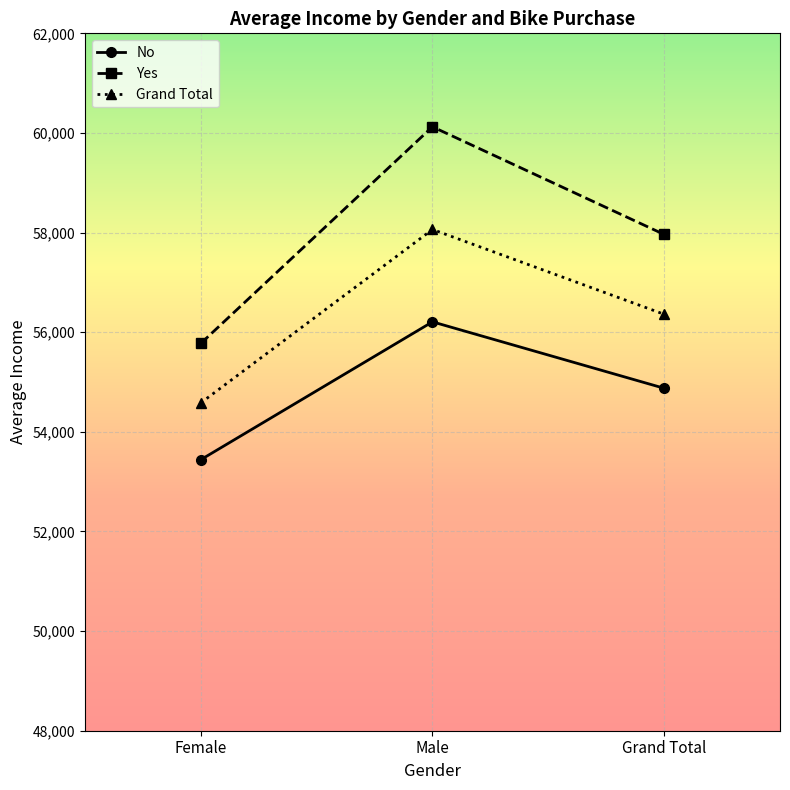

What is the label of the 3rd point from the right?

Female